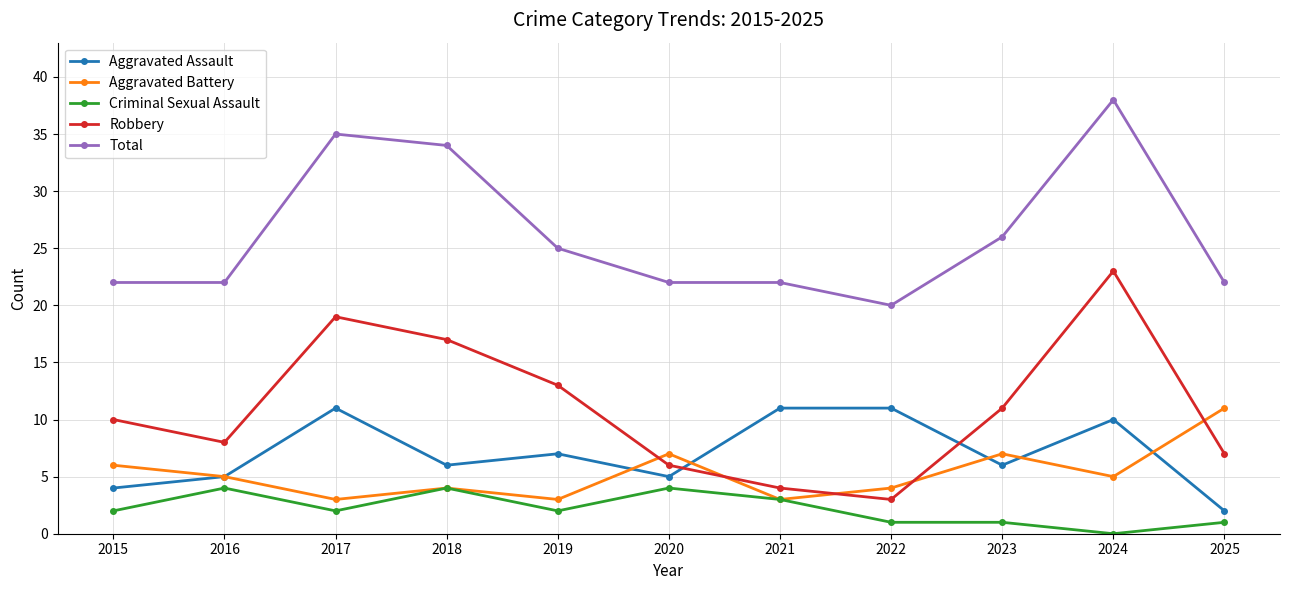

At which category is the sum across all series the highest?

2024